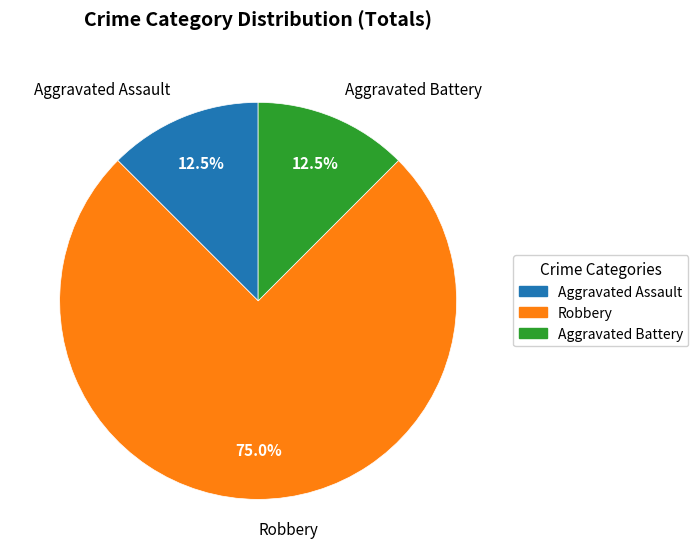

To the nearest percent, what is the difference between the largest and smallest slice percentages?

62%